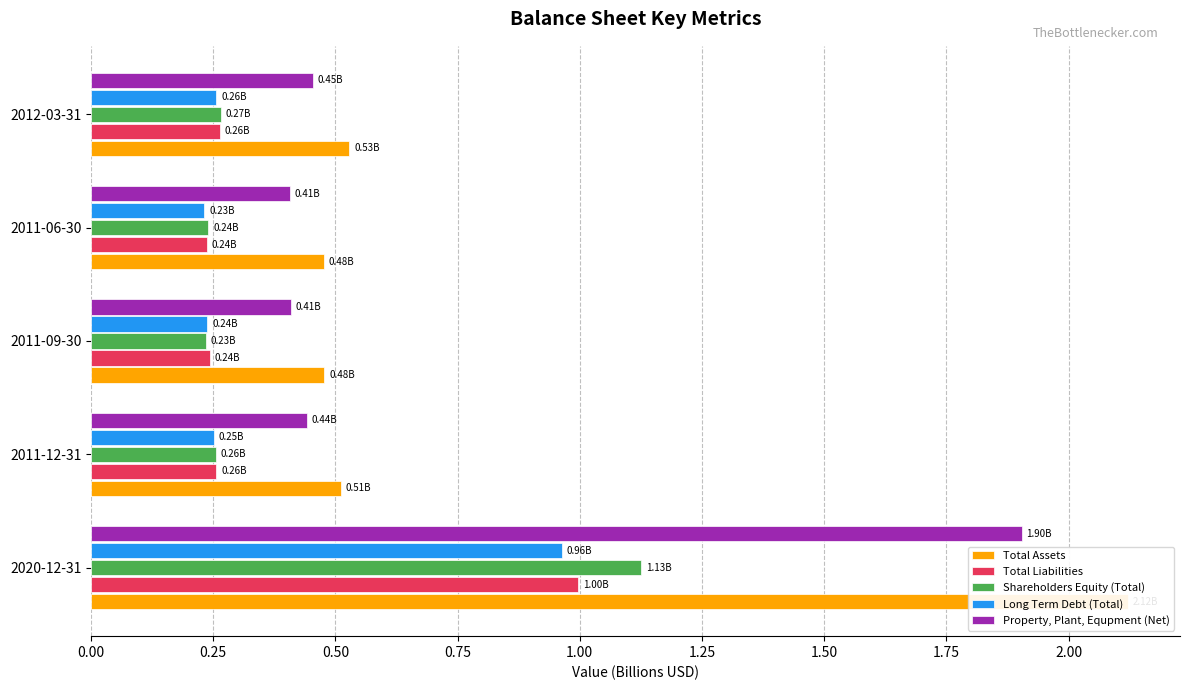

At how many categories does at least one series exceed 0?

5